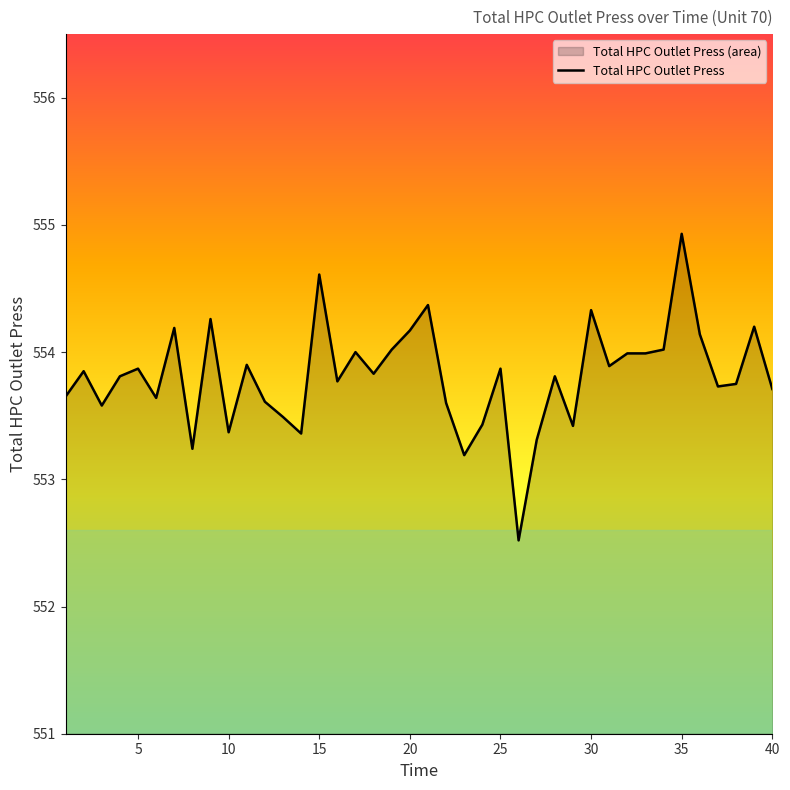

What is the minimum value shown in the chart?

552.5